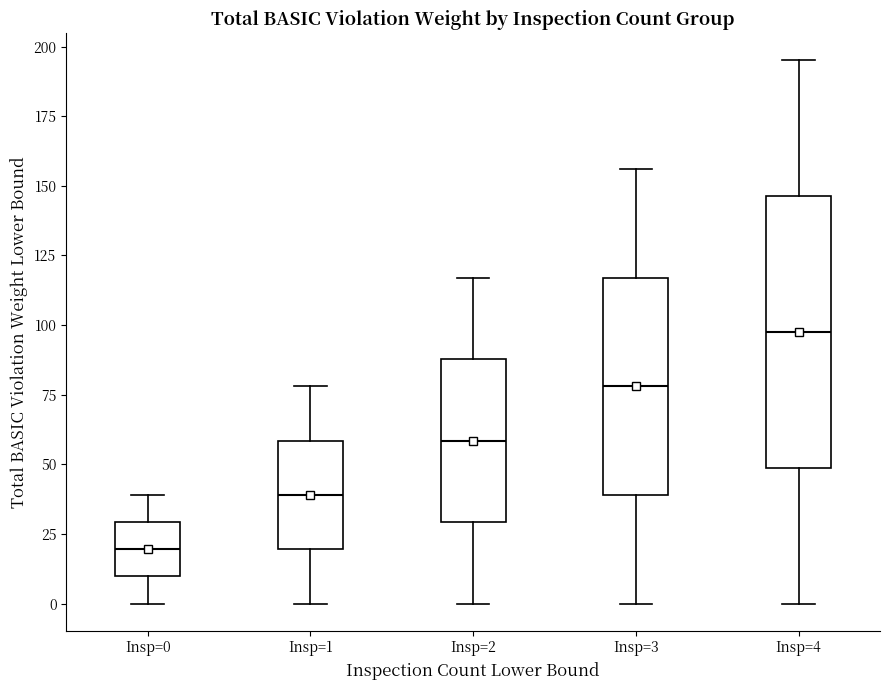

Where does the median line of the box for Insp=1 sit on the y-axis? The values are not printed on the chart, so give them approximately, as read against the axis.

40